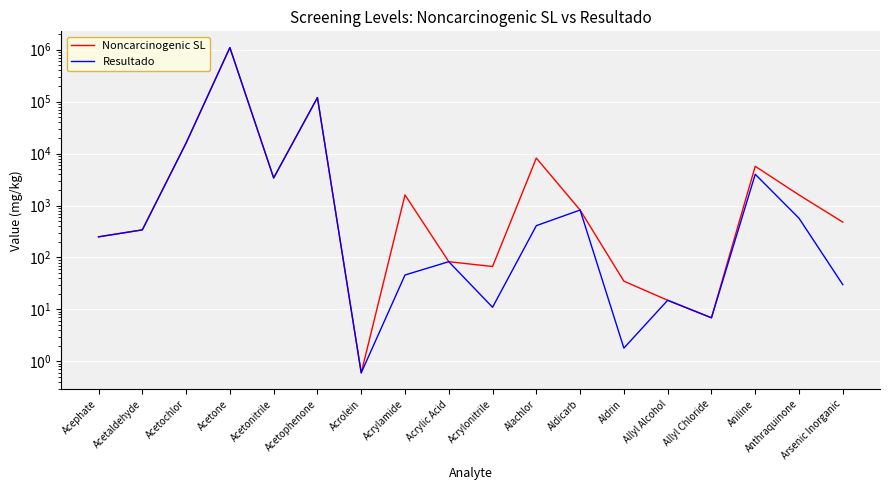

True or false: Resultado and Noncarcinogenic SL cross at least once.

False